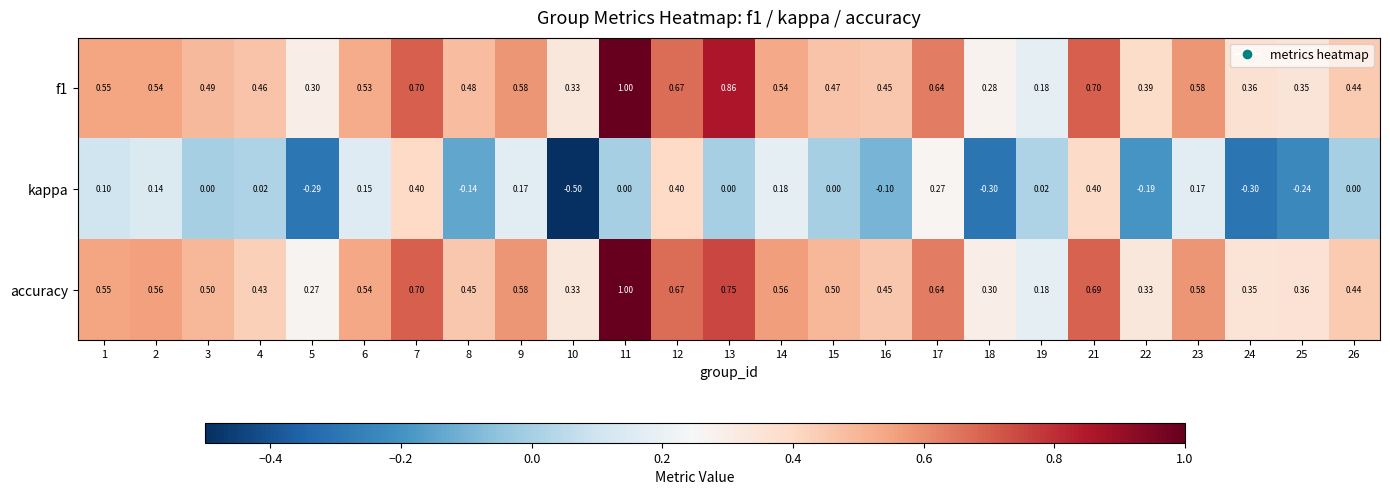

Which series has the largest range (max minus min)?

kappa